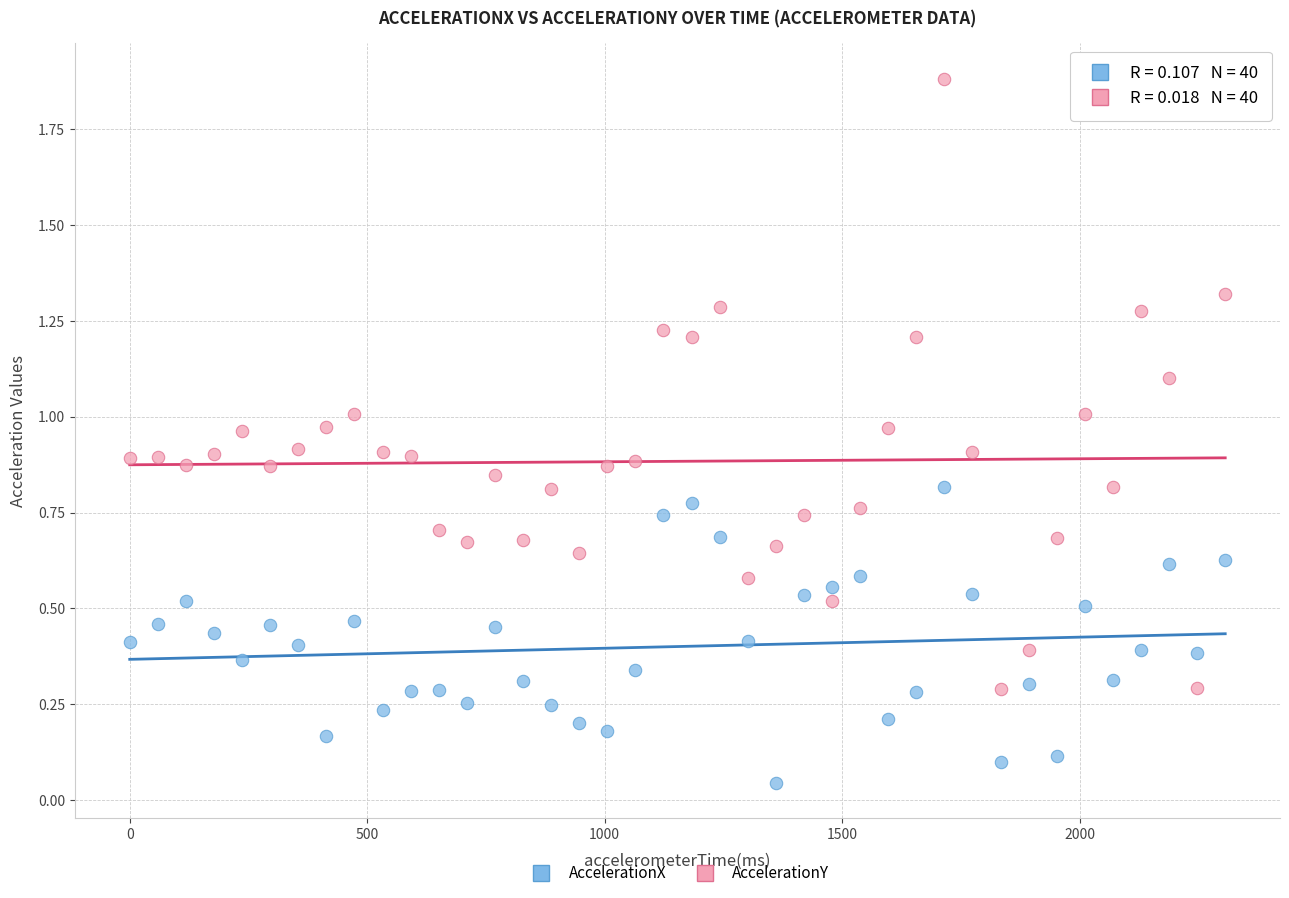

Across all data points, what is the range of X values (max minus min)?

2306.5